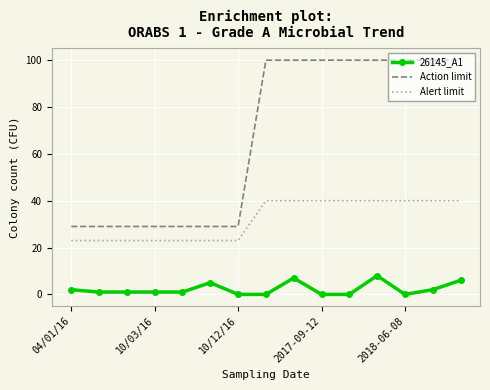

What is the maximum value shown in the chart?

100